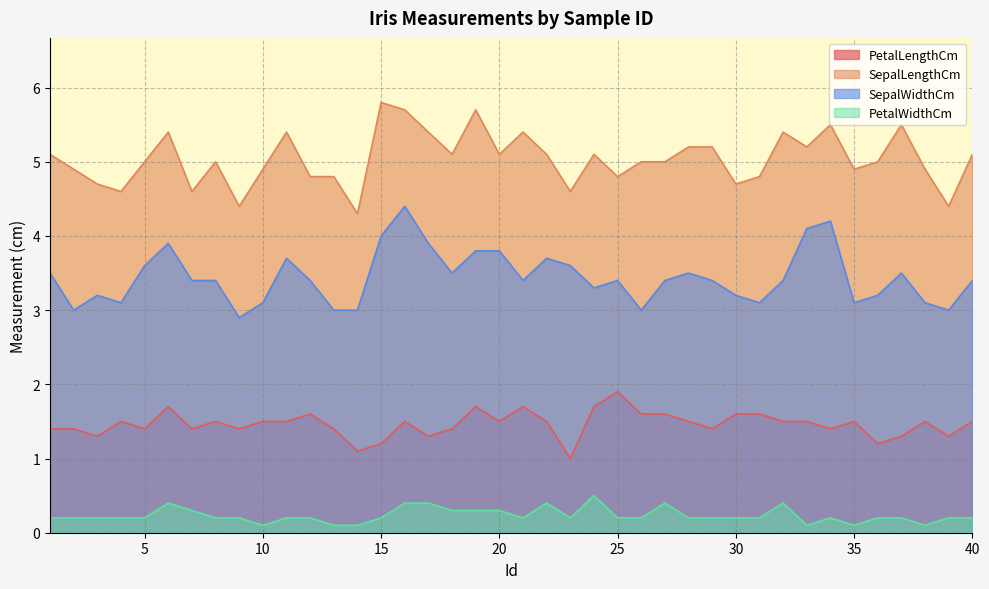

Where is the first local minimum for SepalLengthCm?

4